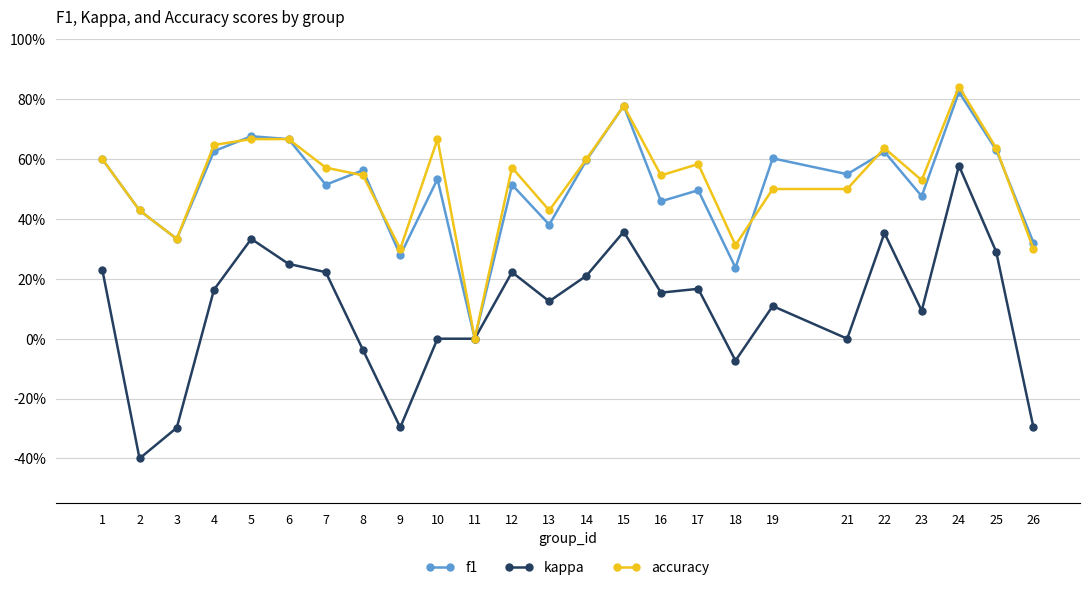

Is the value of f1 at 19 greater than the value of accuracy at 2?

Yes